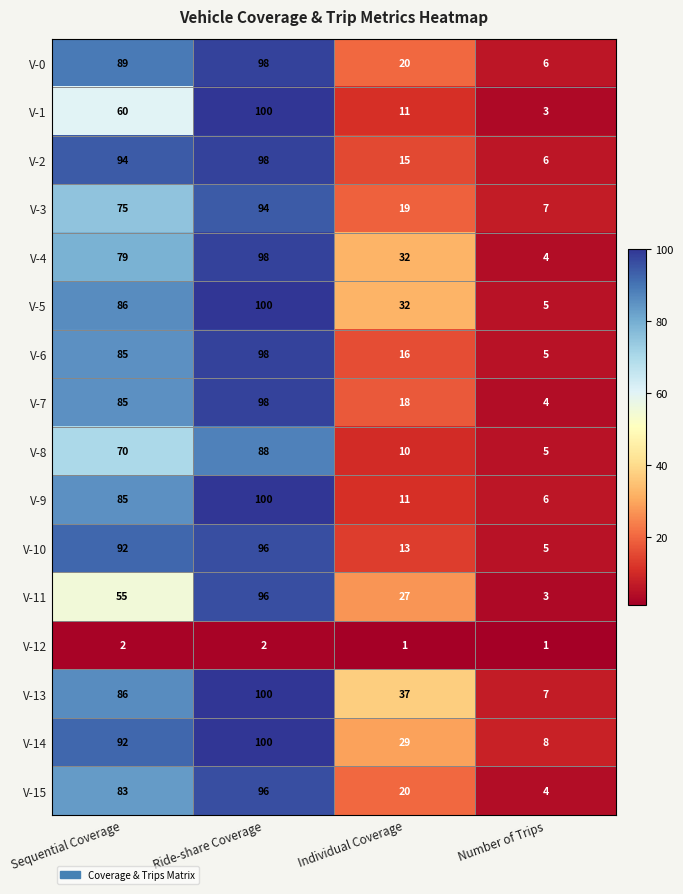

What is the greatest value displayed?

100